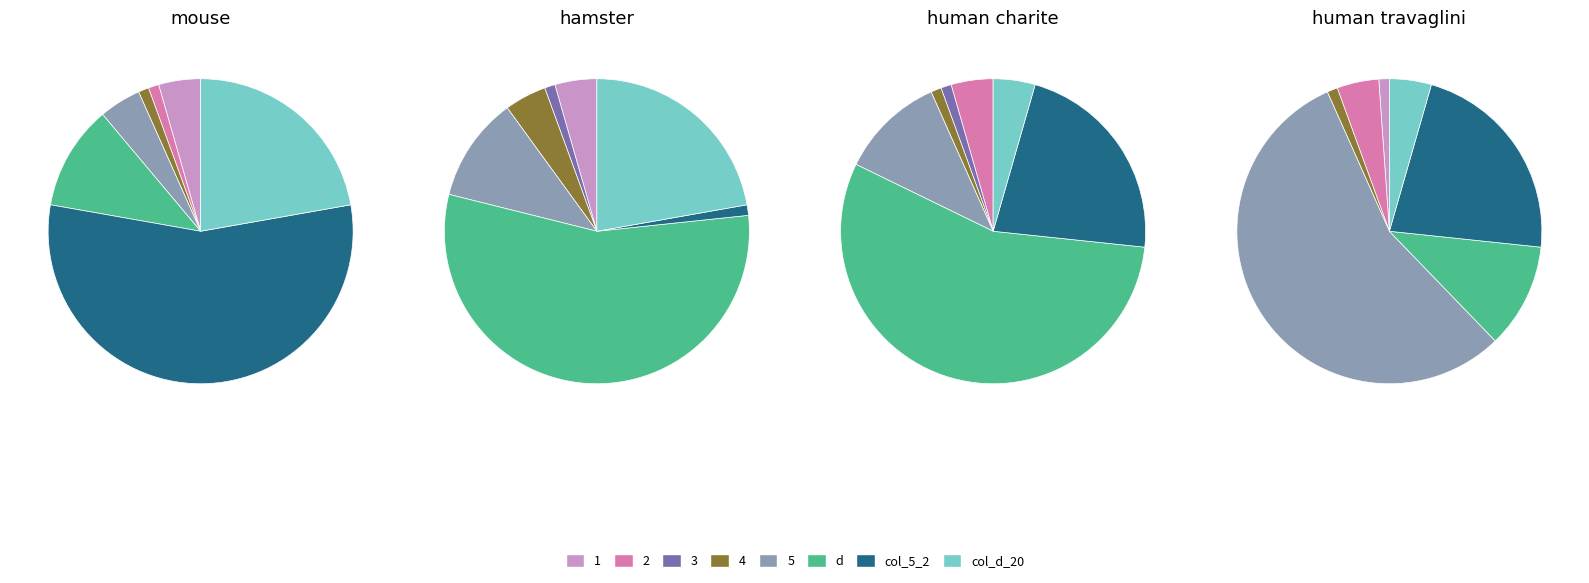

To the nearest percent, what is the combined percentage of col_d_20 and 3?

22%